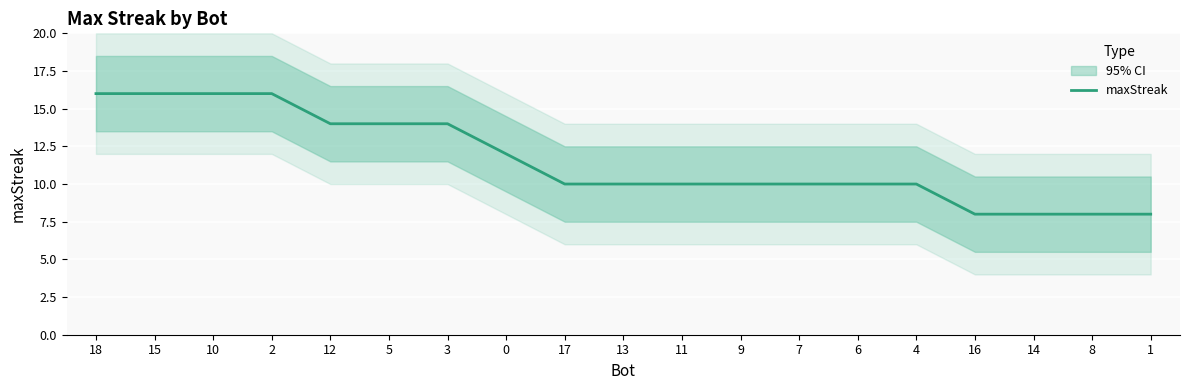

Between 3 and 13, which is larger?

3